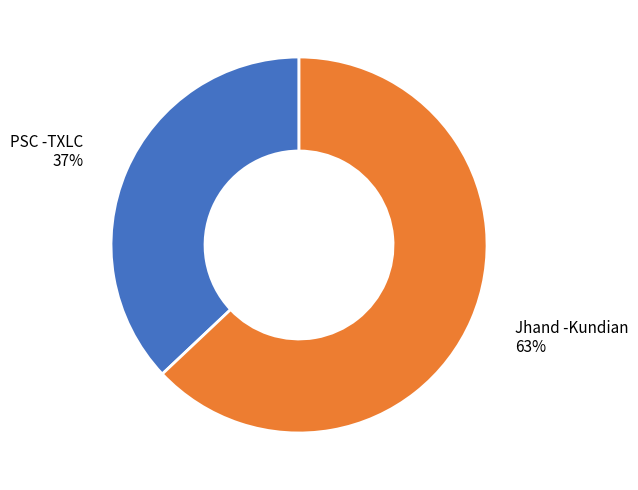

To the nearest percent, what is the difference between the largest and smallest slice percentages?

26%